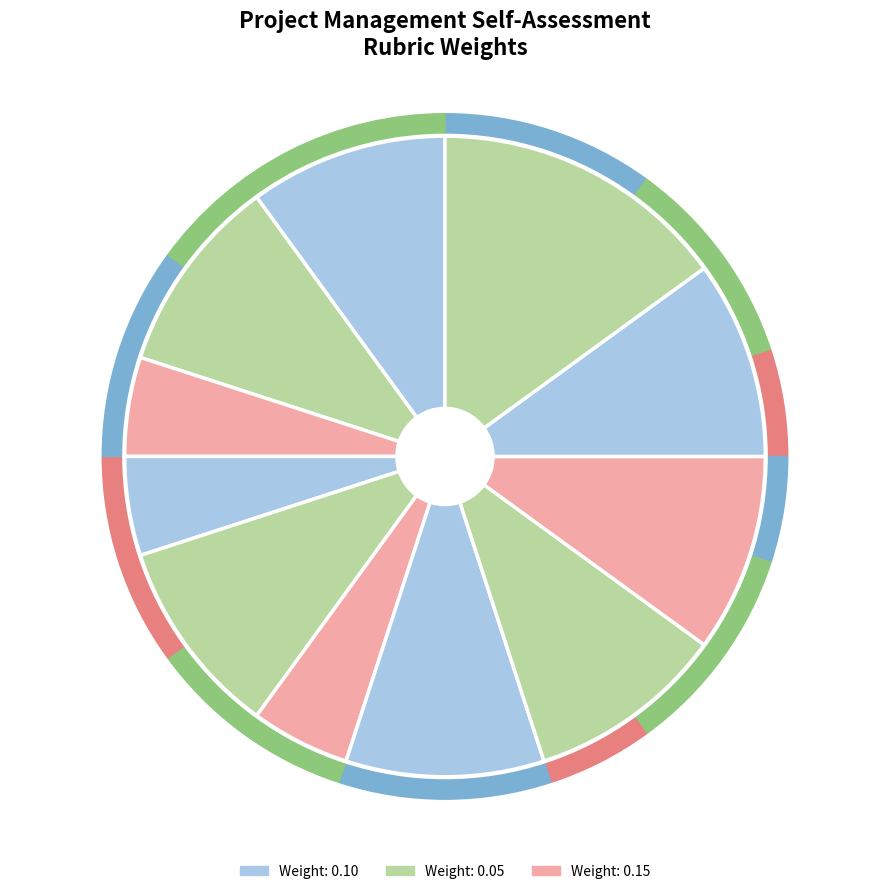

The User Stories prioritization slice represents 18% of the pie. True or false?

False